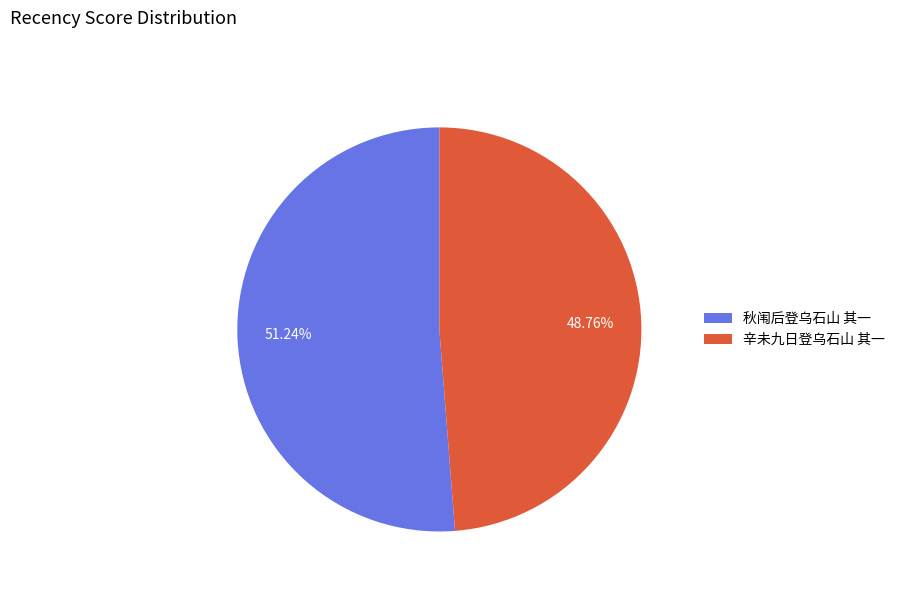

Between 秋闱后登乌石山 其一 and 辛未九日登乌石山 其一, which is larger?

秋闱后登乌石山 其一